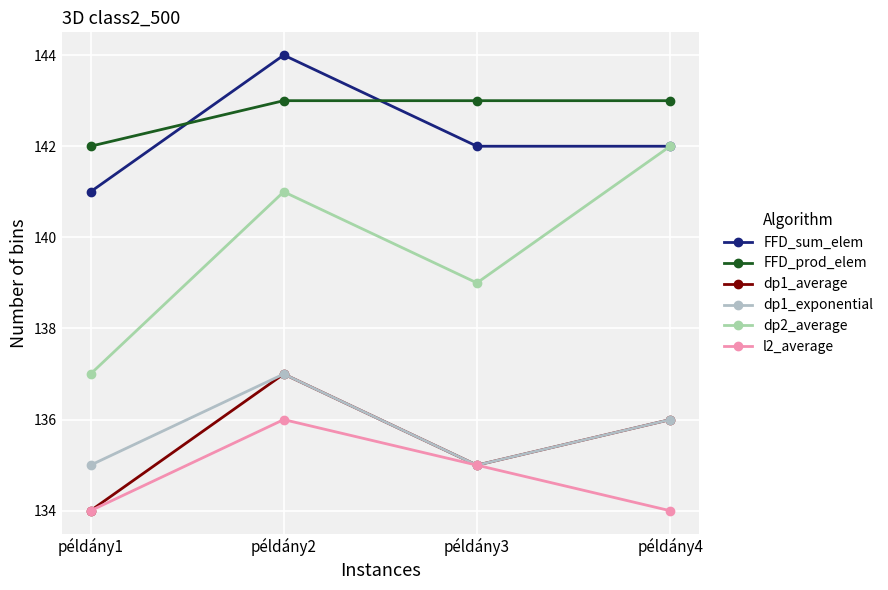

Is this an area chart (filled region under the line)?

No